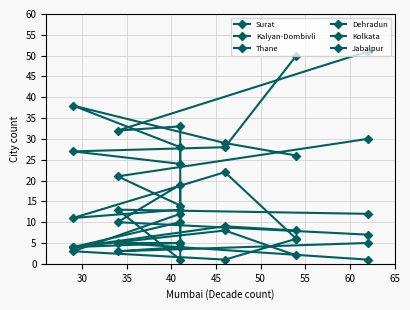

At 50, list the series in order from largest to smallest.

Kalyan-Dombivli, Thane, Surat, Dehradun, Jabalpur, Kolkata